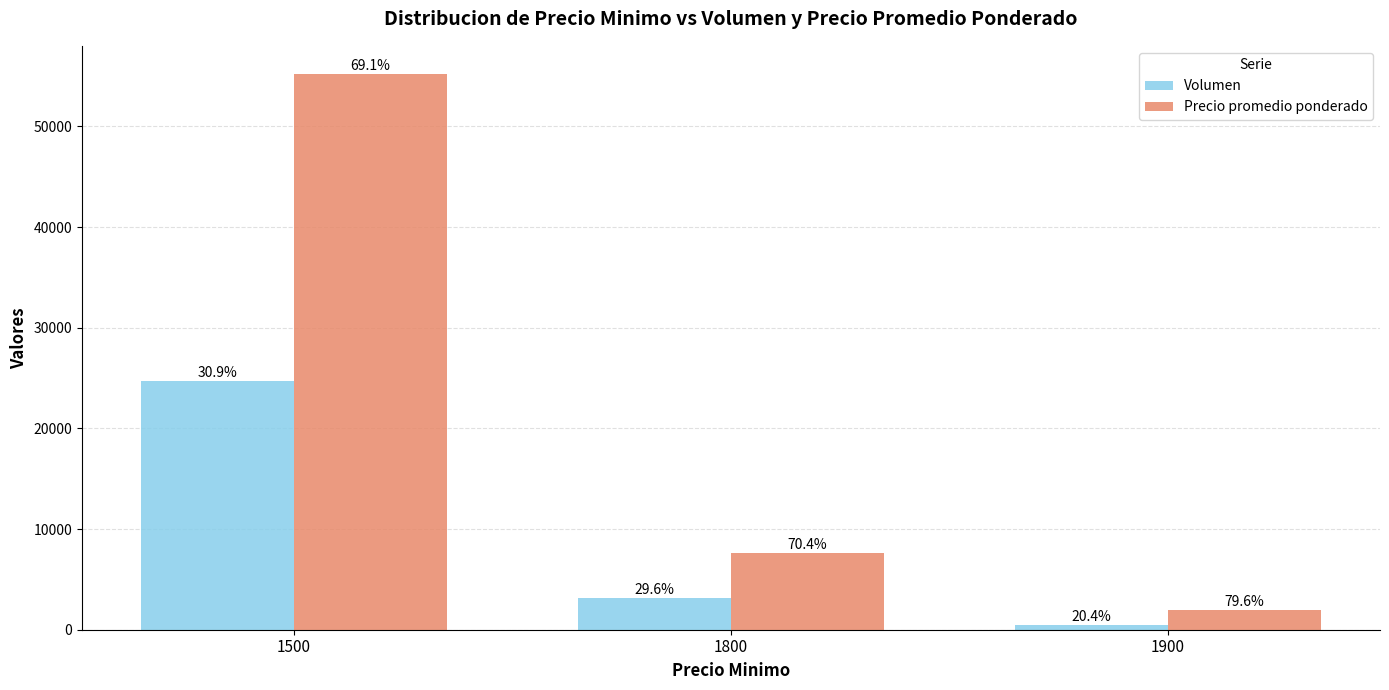

Reading left to right, transcribe all the data shown in this chart.

Volumen: 1500=24740	1800=3200	1900=500
Precio promedio ponderado: 1500=55250	1800=7600	1900=1950